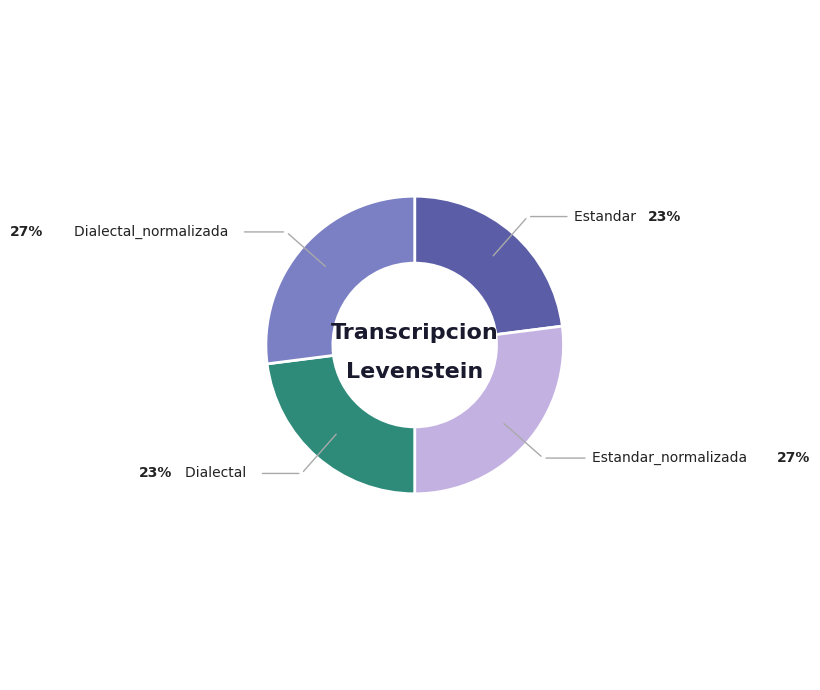

Is there a majority slice in this chart?

No